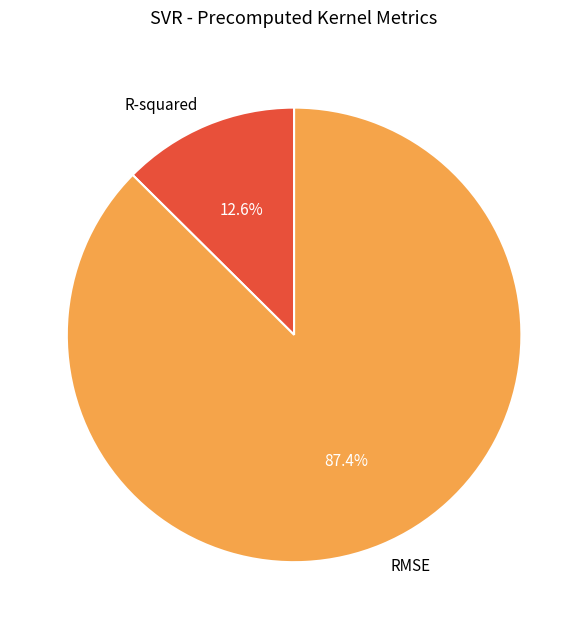

Does R-squared account for over 50% of the chart?

No